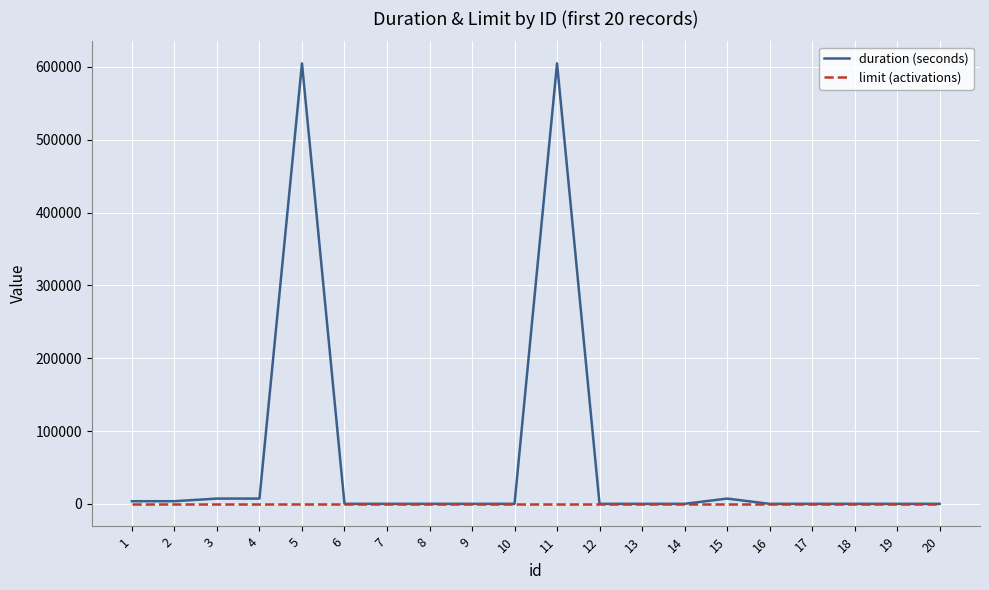

The value of duration (seconds) at 18 is -254975. True or false?

False